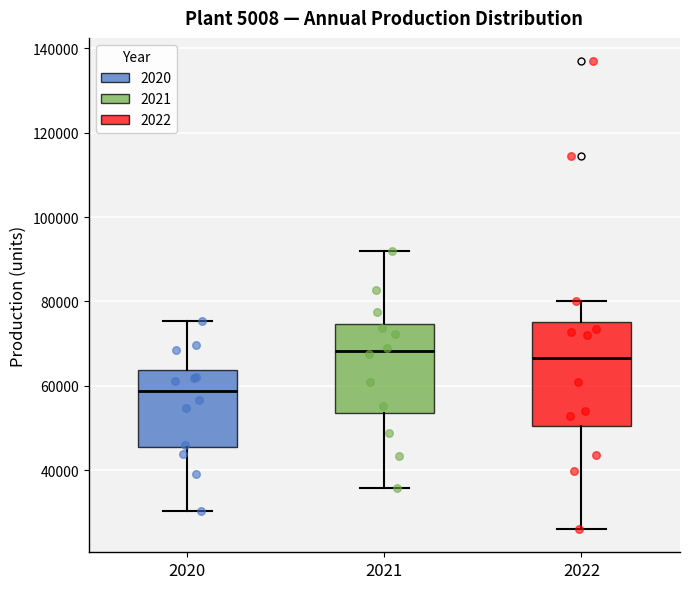

Where is the lower edge of the box at x = 2022 on the y-axis? The values are not printed on the chart, so give them approximately, as read against the axis.

50000